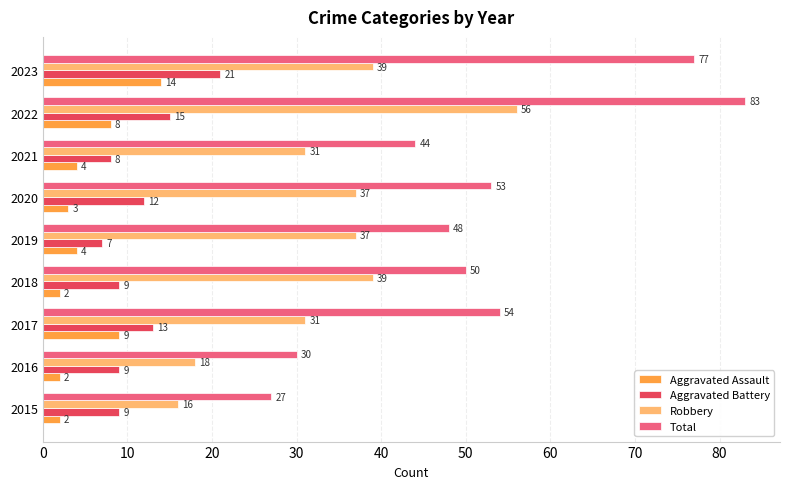

Read the Robbery value at 2016.

18